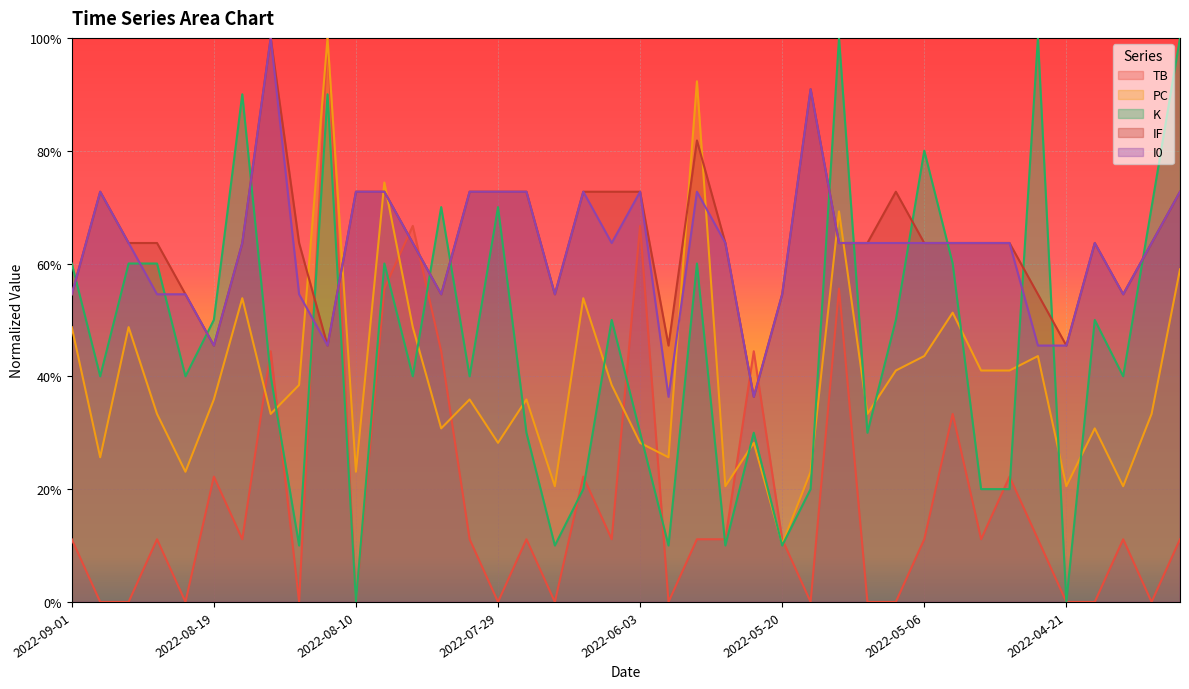

What is the approximate value of I0 at 2022-04-21?

0.5